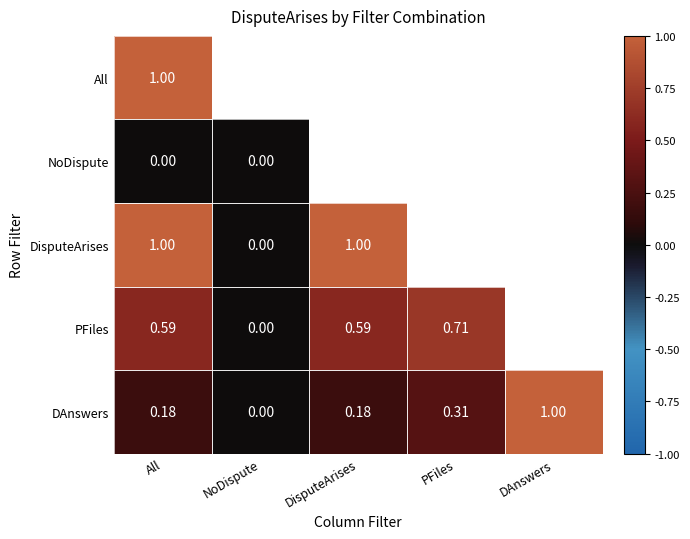

True or false: DAnswers has a value of 0.1 at PFiles.

False